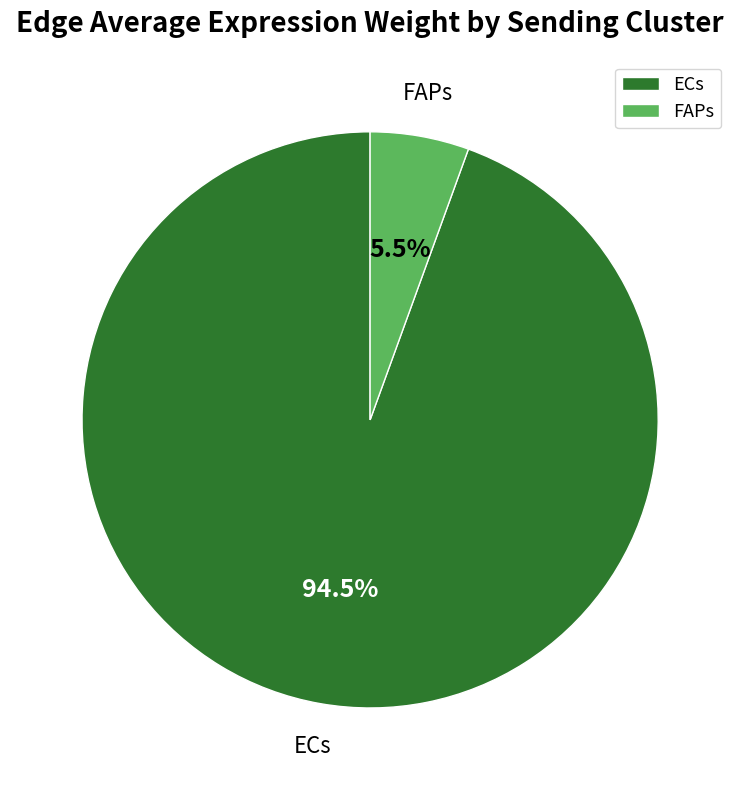

To the nearest percent, what is the combined percentage of ECs and FAPs?

100%